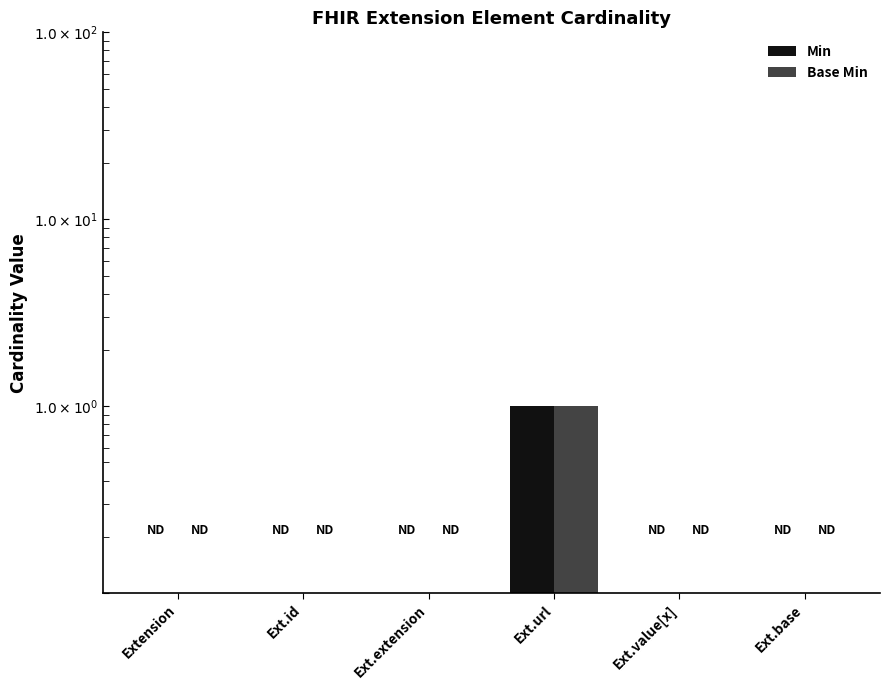

Which series has the widest spread of values?

Min